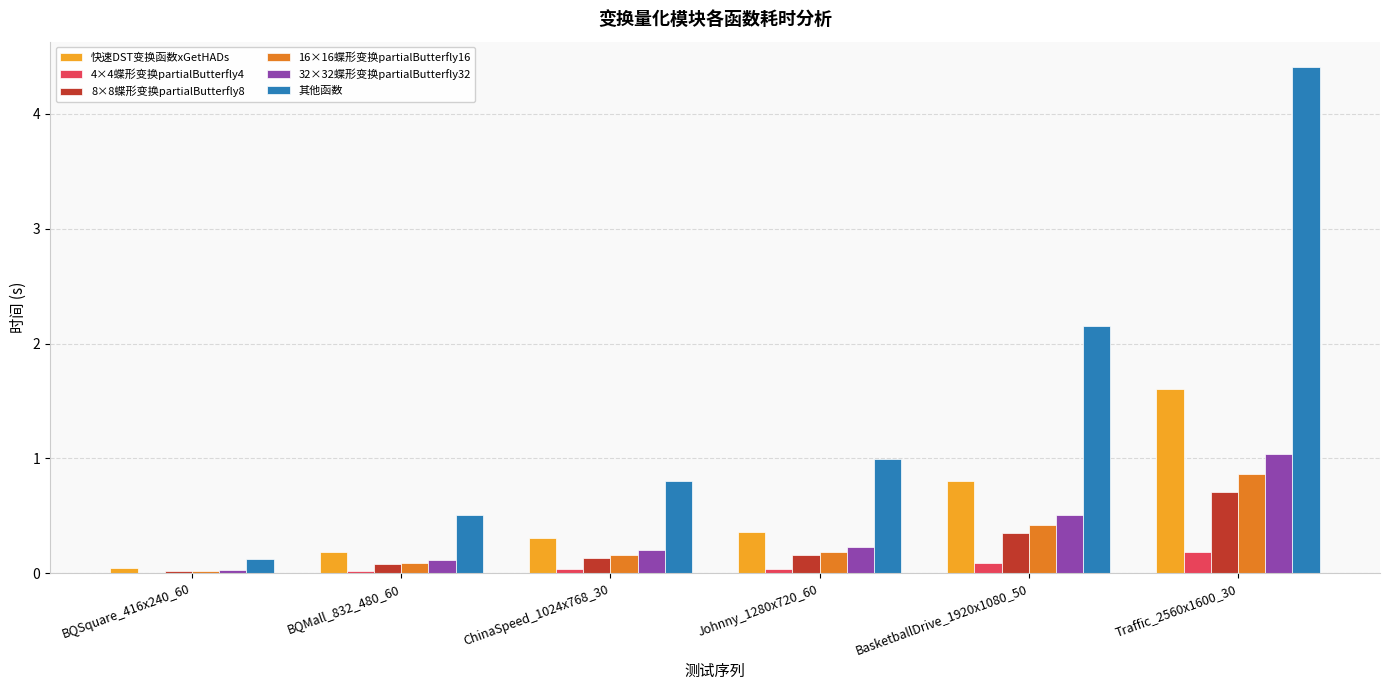

What value does the 其他函数 series have at Traffic_2560x1600_30?

4.4